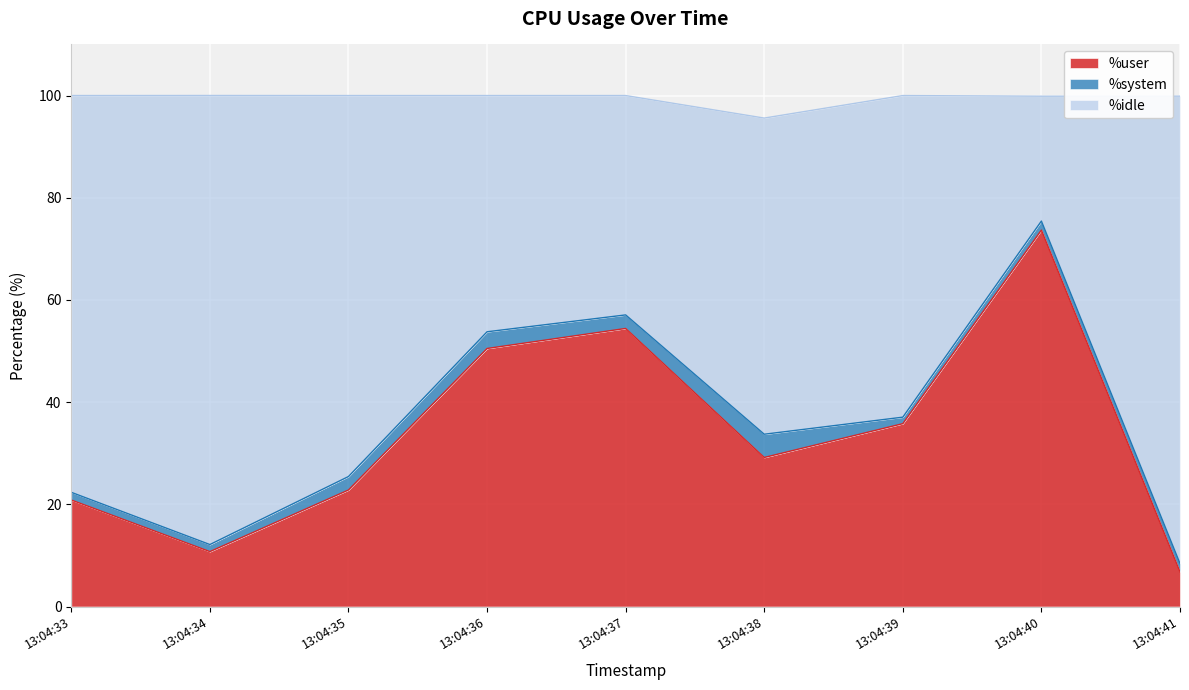

The value of %user at 13:04:38 is 42.5. True or false?

False